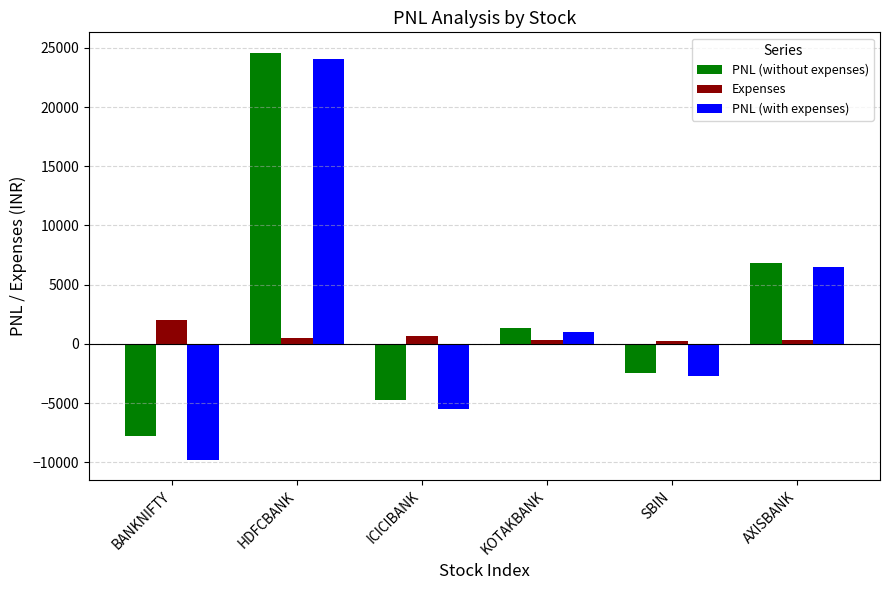

How many bars are there in total?

18